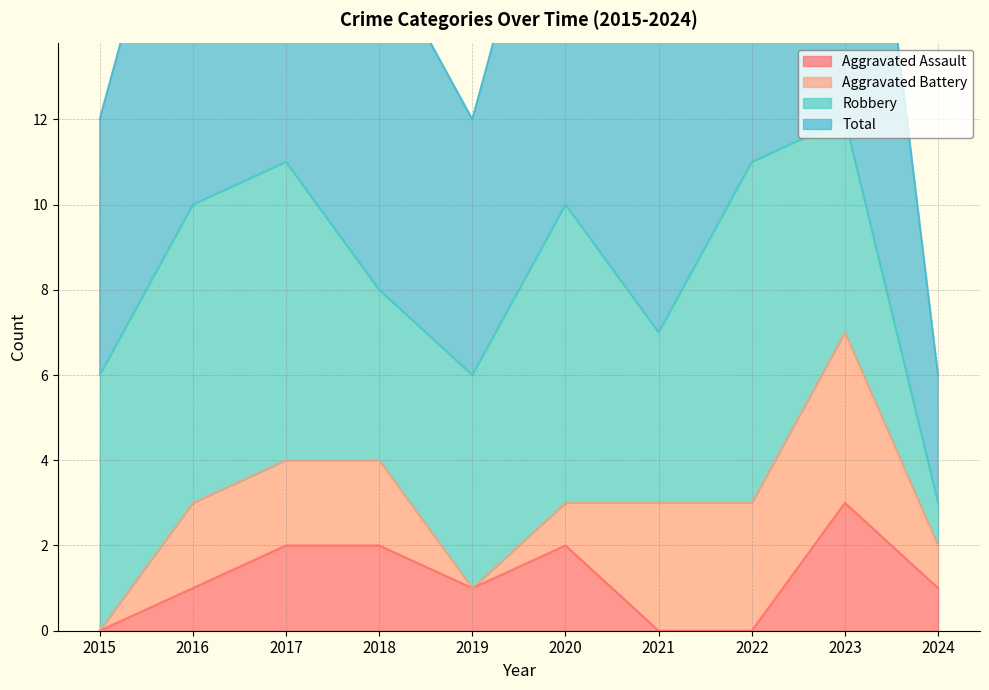

What is the maximum value for Aggravated Assault?

3